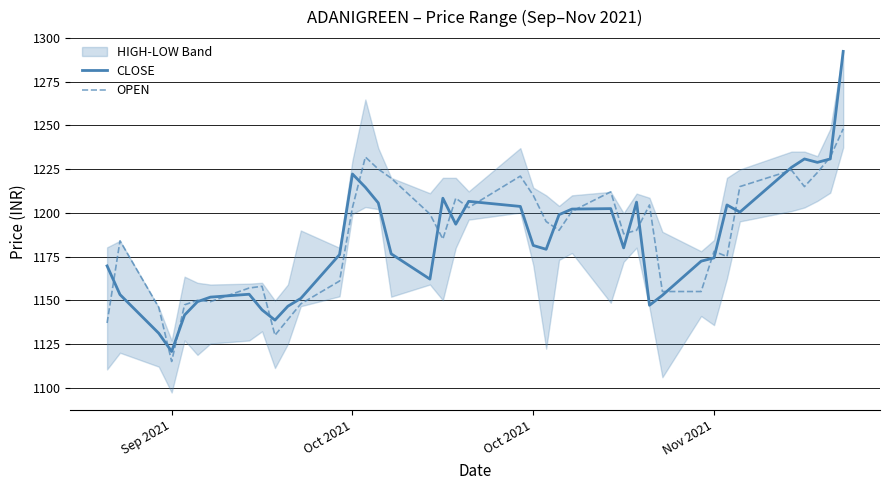

What is the sum of all OPEN values?

47428.6